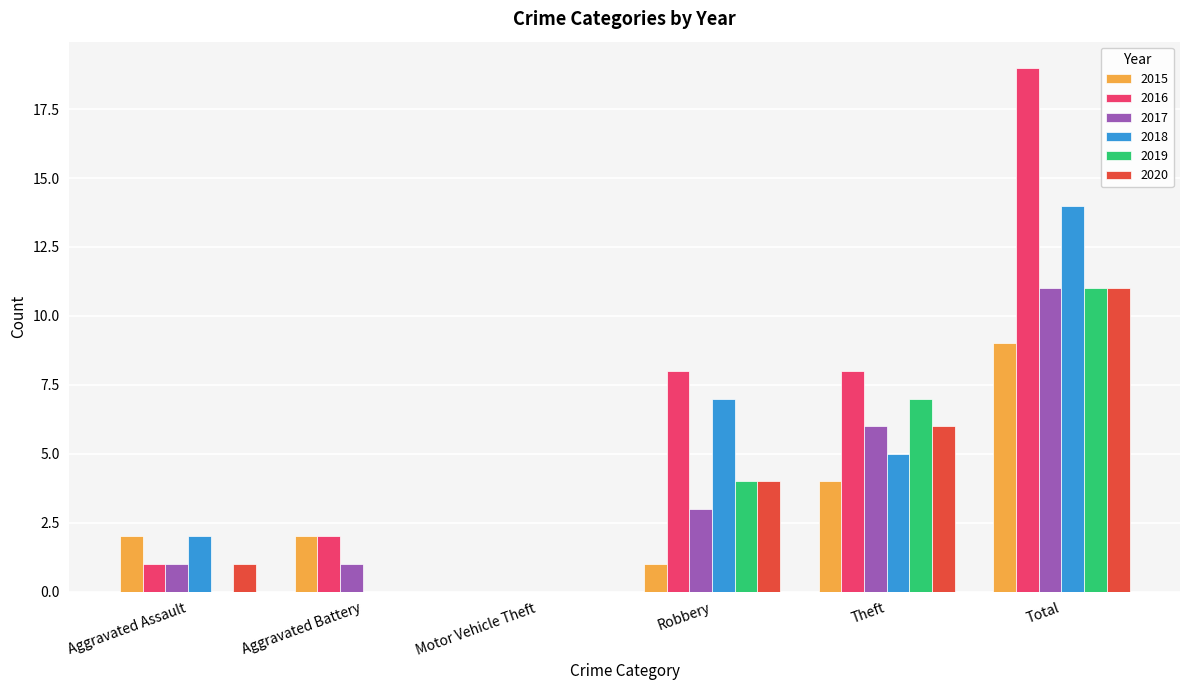

Which series has the largest total across all categories?

2016